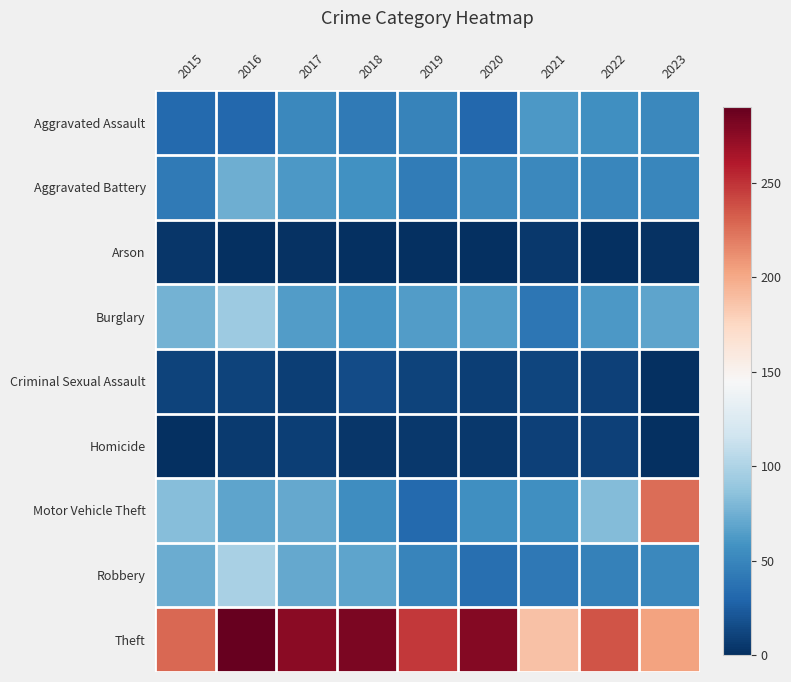

At how many categories does at least one series exceed 27?

9